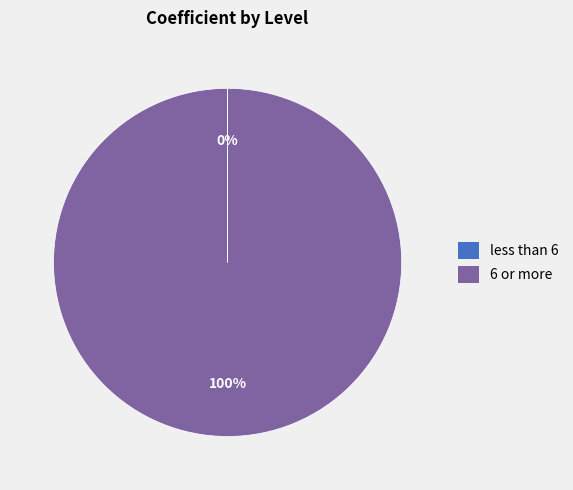

Does 6 or more represent more than half of the total?

Yes